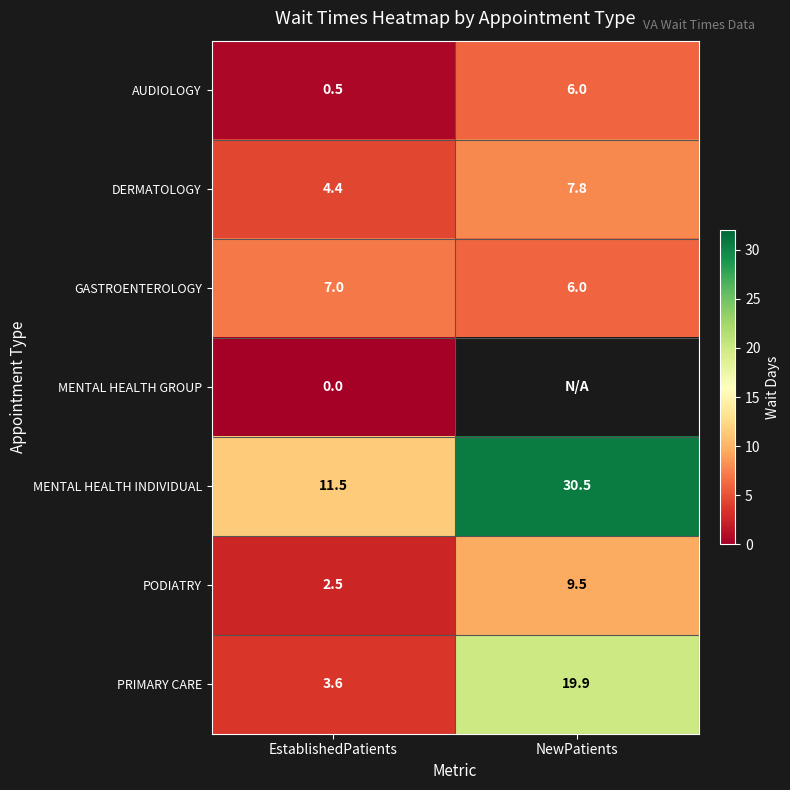

What is the approximate value of DERMATOLOGY at EstablishedPatients?

4.4